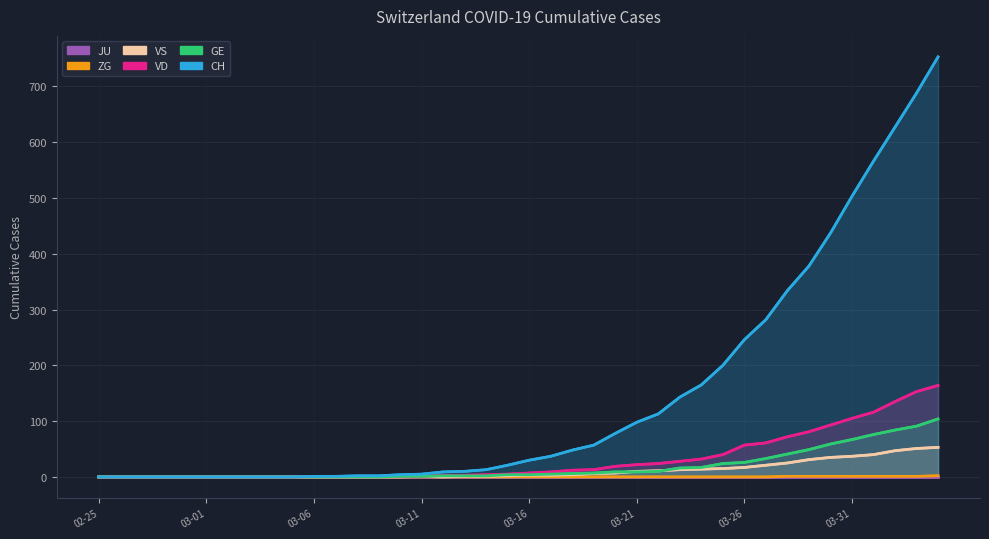

At which label is JU closest to 0?

02-25